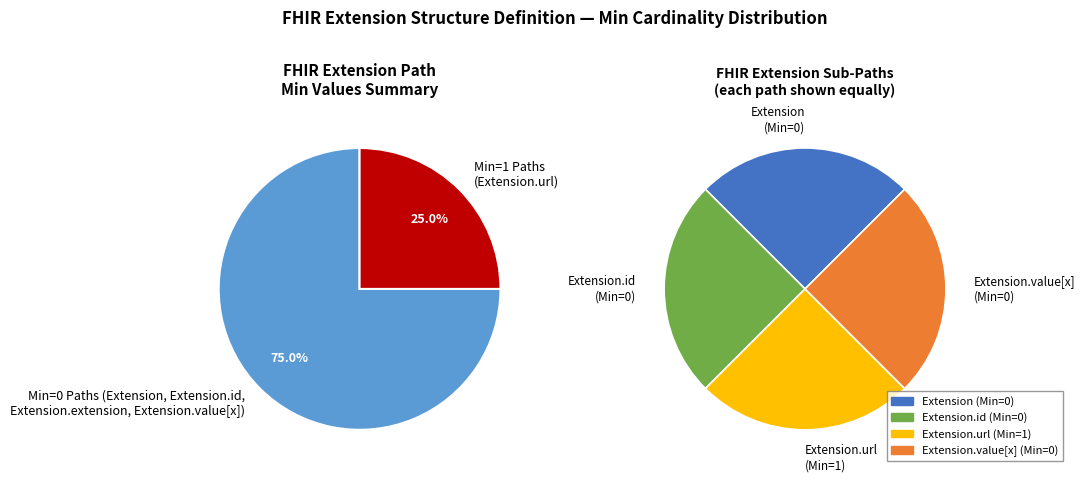

Which slice is the smallest?

Extension